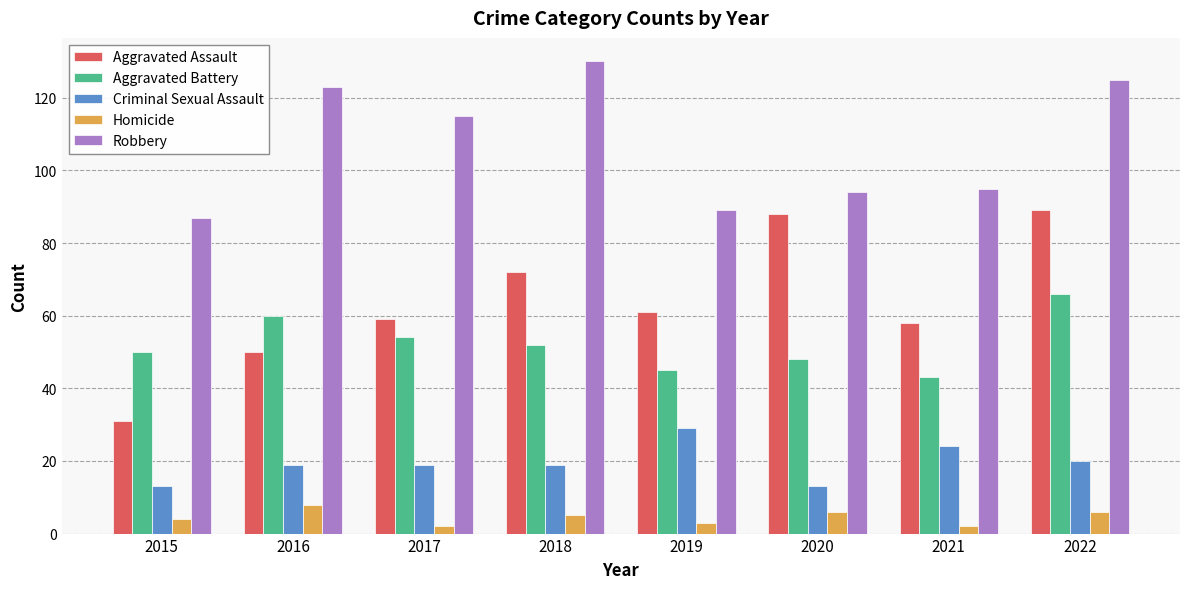

What are all the series names shown in the legend?

Aggravated Assault, Aggravated Battery, Criminal Sexual Assault, Homicide, Robbery